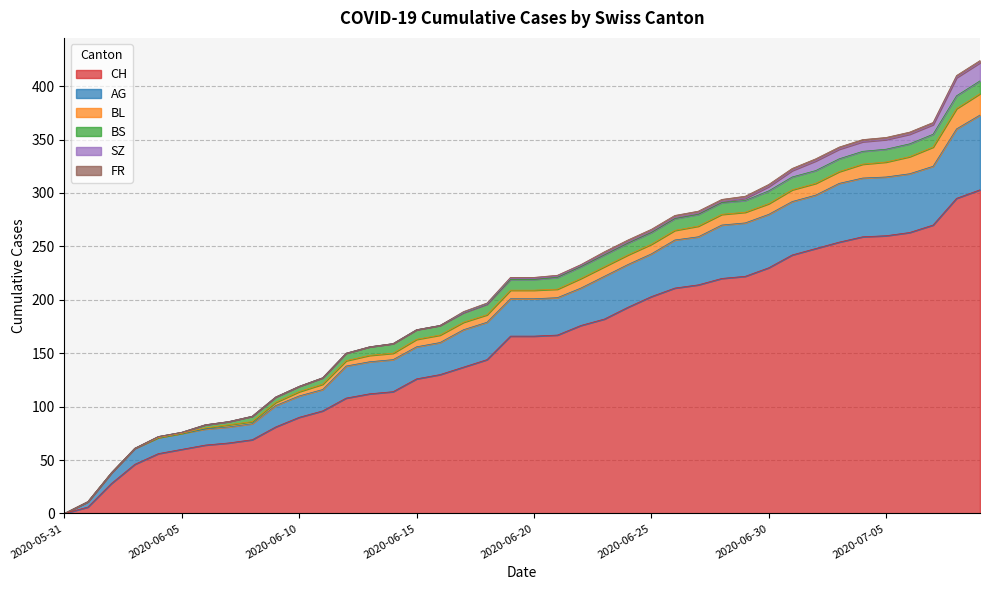

What is the difference between the maximum and minimum values in the AG series?

70